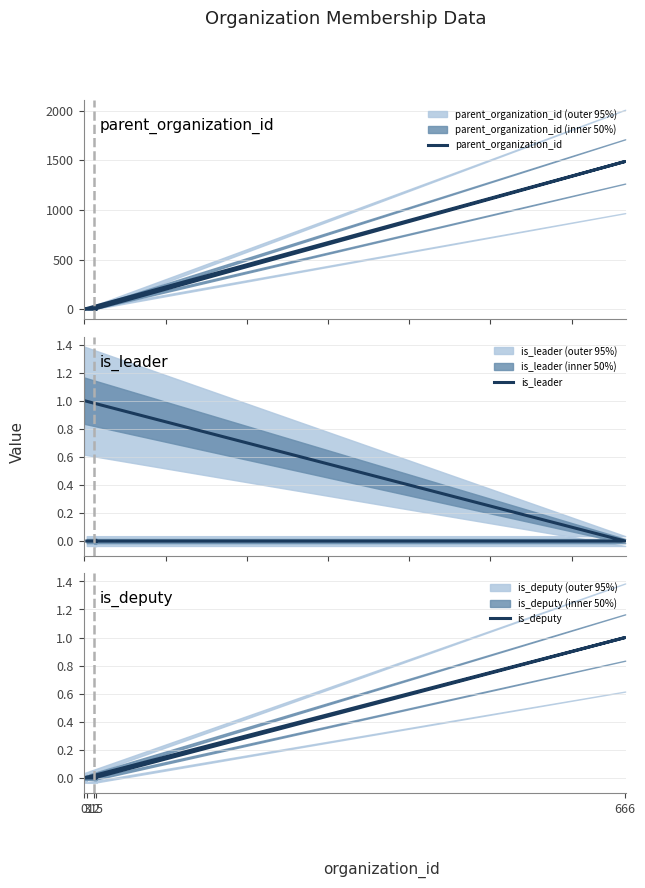

After their last crossing, which series has the higher values: parent_organization_id or is_leader?

parent_organization_id